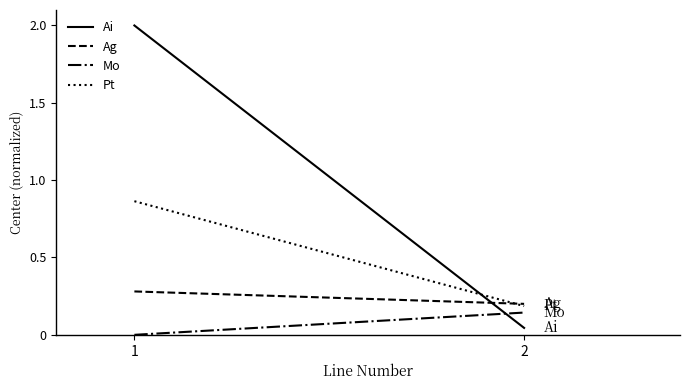

At which category is the sum across all series the highest?

1